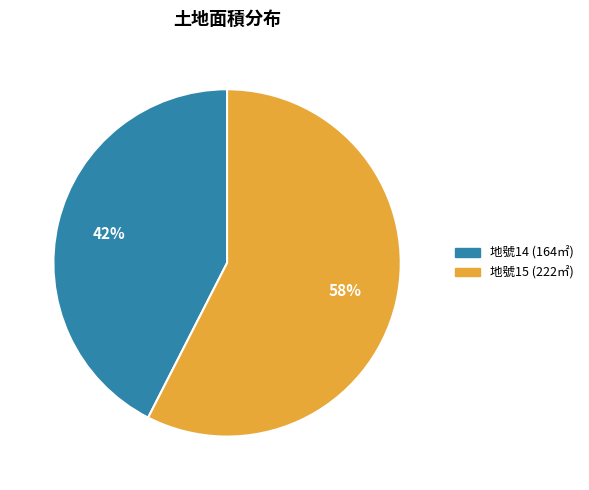

Does any single category account for the majority?

Yes